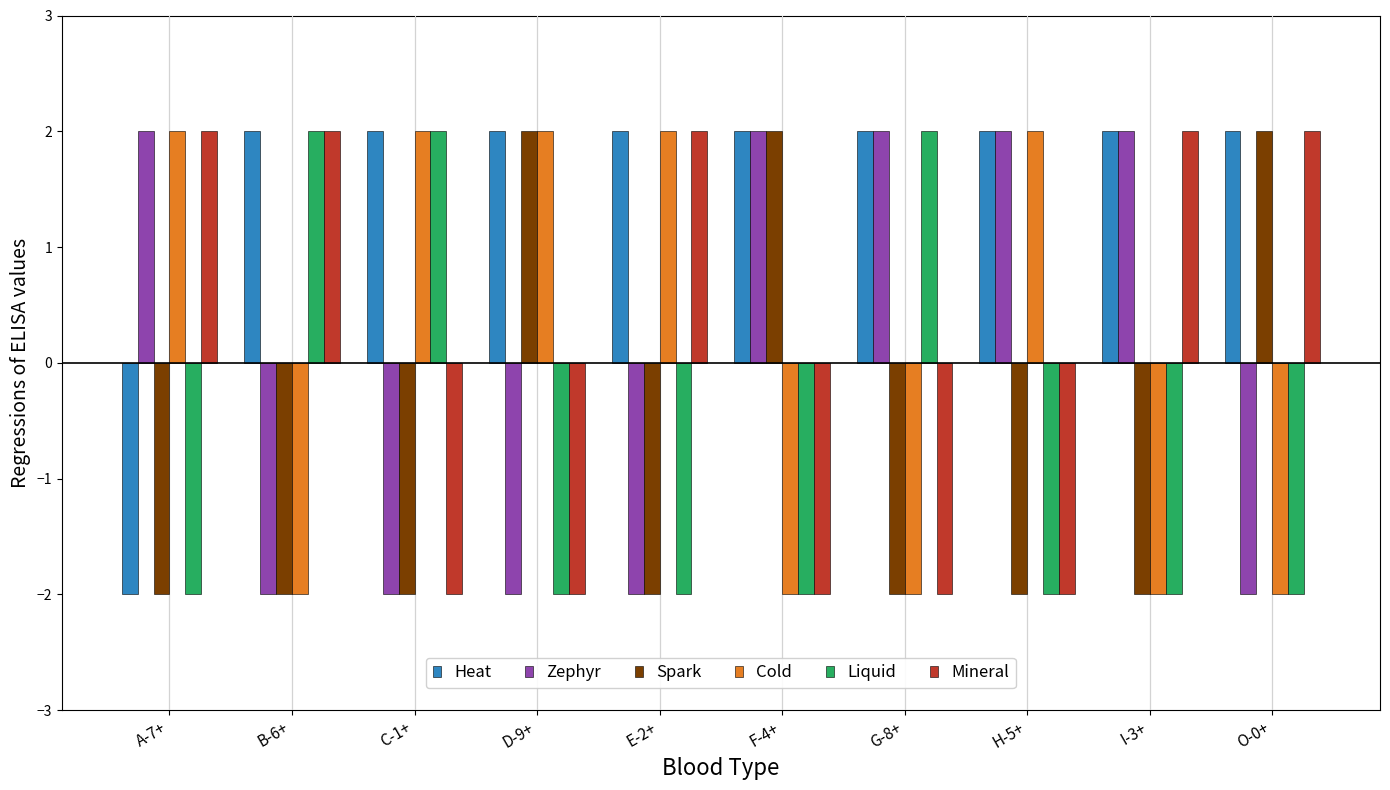

What position from the right is A-7+?

10